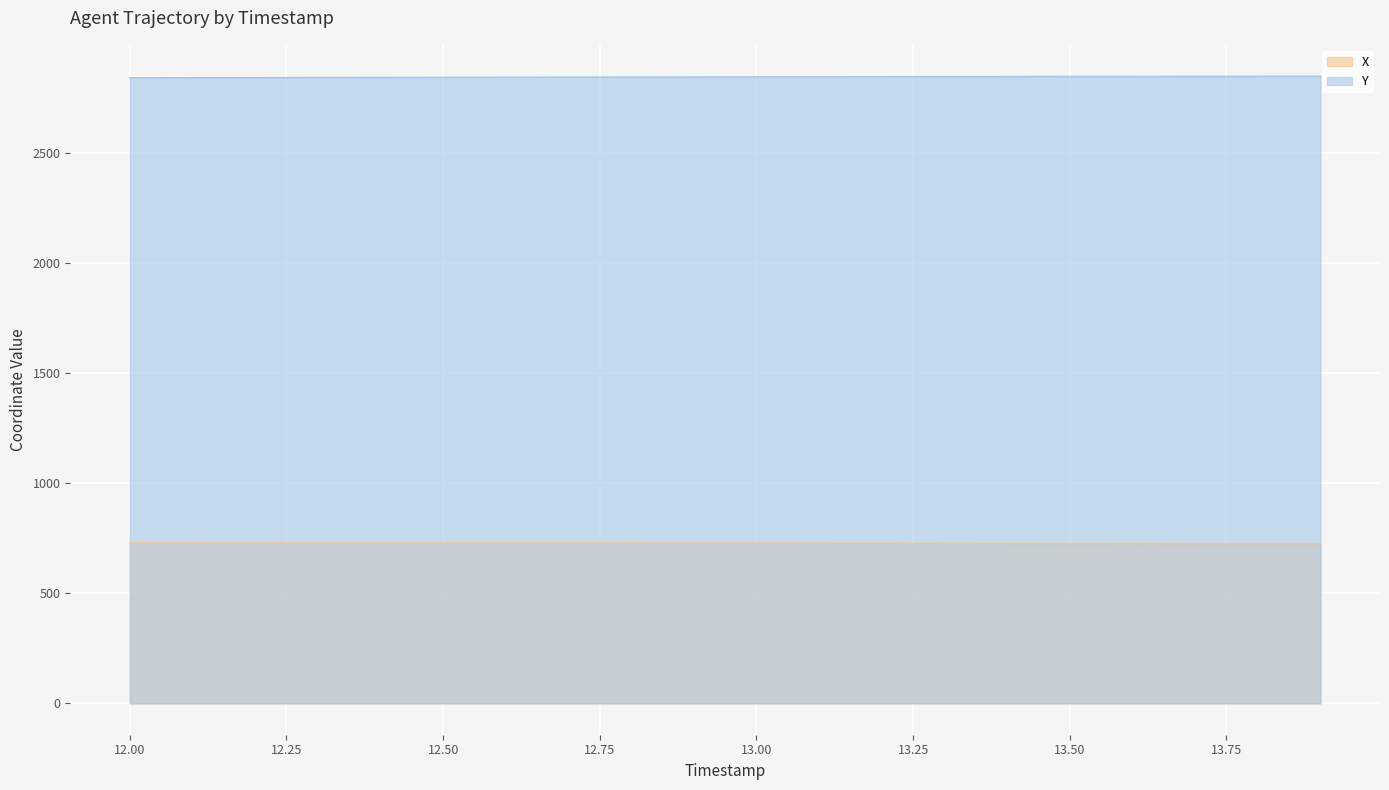

Reading left to right, list all the values displayed in this chart.

X: 728.0	727.9	727.9	727.8	727.7	727.7	727.6	727.5	727.4	727.2	727.1	726.9	726.8	726.6	726.4	726.2	726.0	725.8	725.5	725.3
Y: 2839.3	2839.7	2840.2	2840.6	2841.1	2841.5	2841.9	2842.3	2842.7	2843.1	2843.5	2843.8	2844.2	2844.6	2844.9	2845.2	2845.6	2845.9	2846.2	2846.5